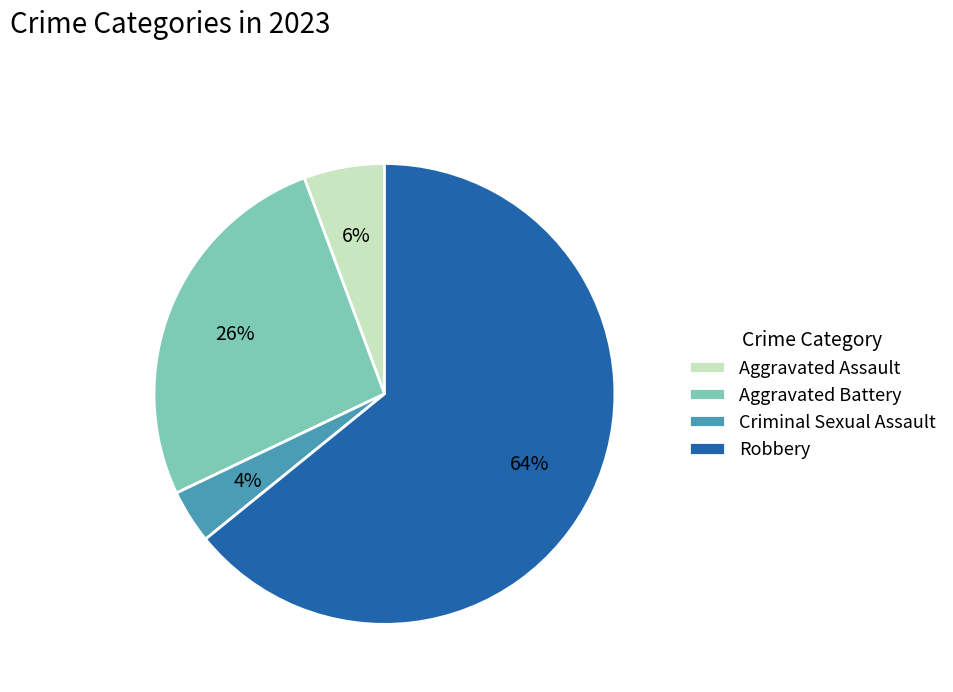

Which slice is the smallest?

Criminal Sexual Assault